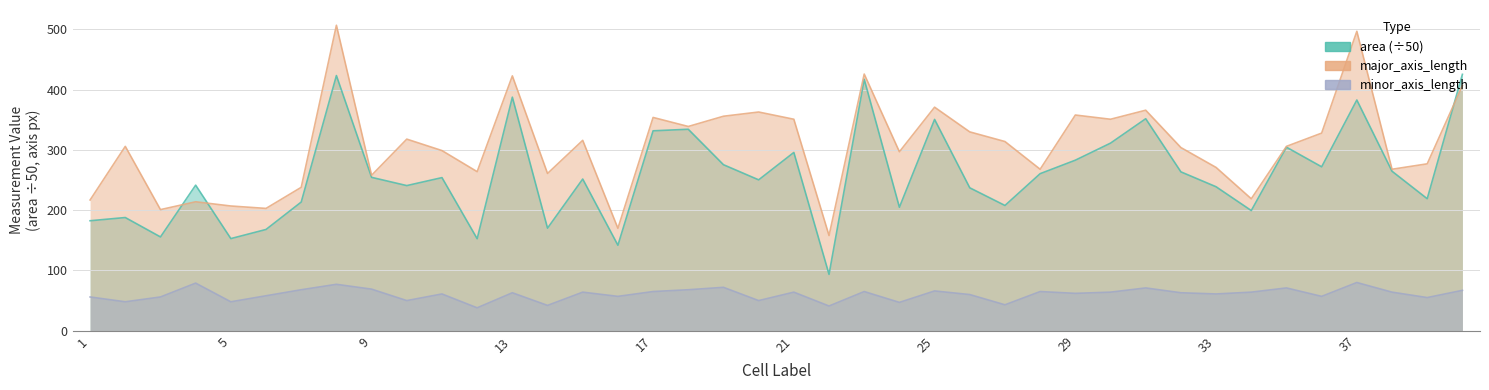

At which category does major_axis_length reach its first local peak?

2